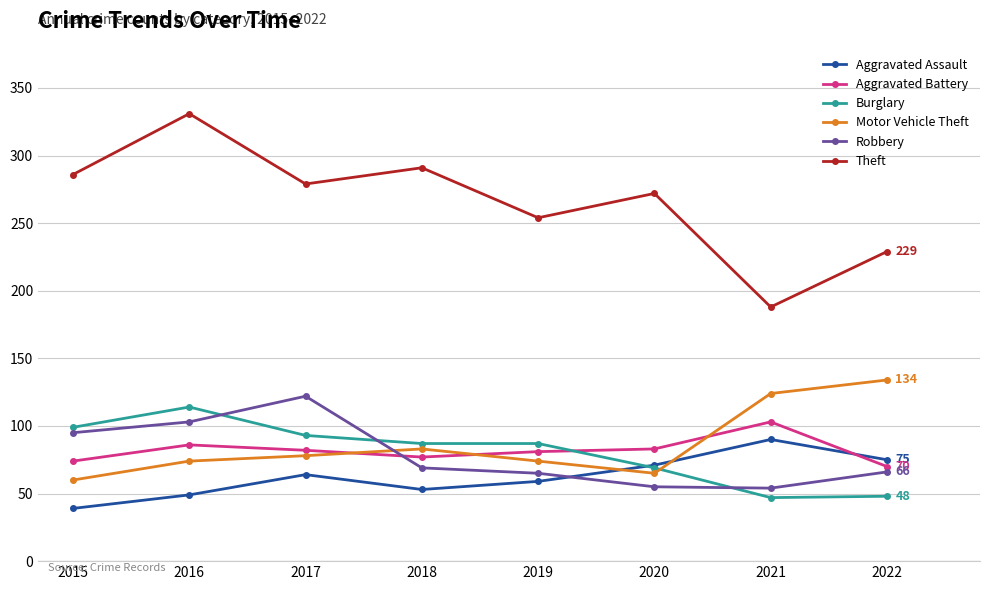

True or false: Motor Vehicle Theft has a value of 130 at 2017.

False